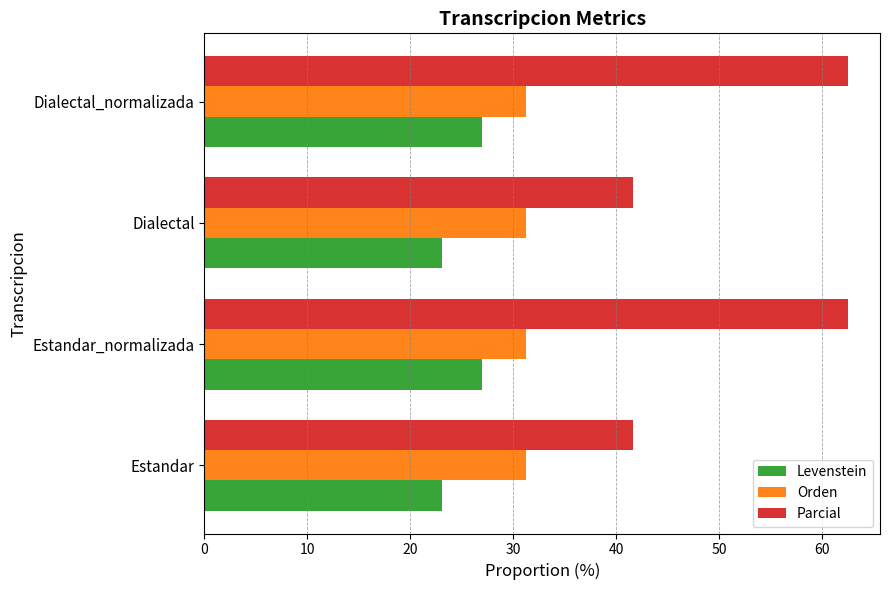

Rank the series by their maximum value, from highest to lowest.

Parcial, Orden, Levenstein